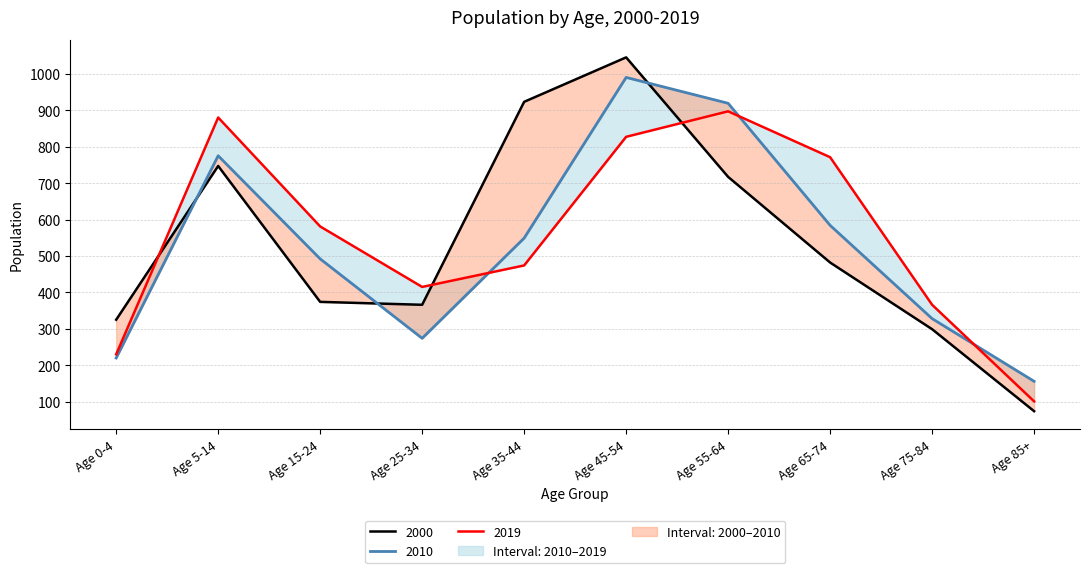

How many data points does each series have?

10